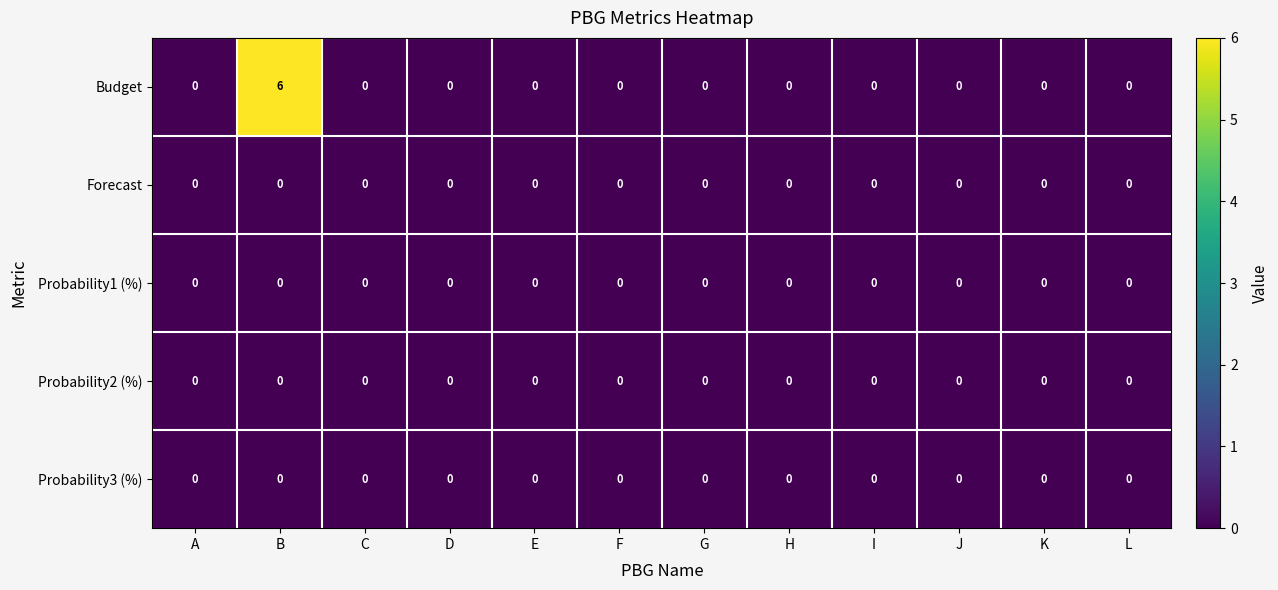

The Forecast series shows 0 at K. True or false?

True